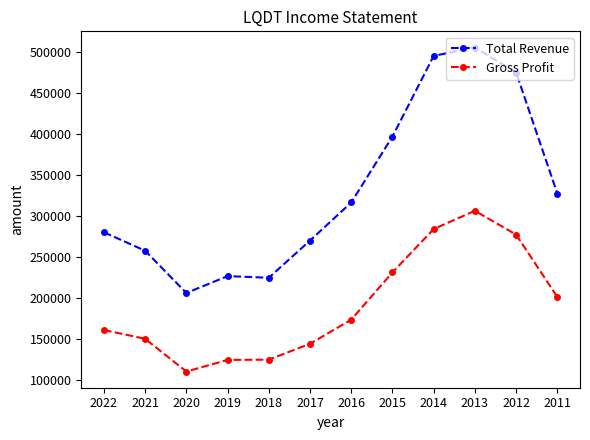

At which label is Gross Profit closest to 208150?

2011